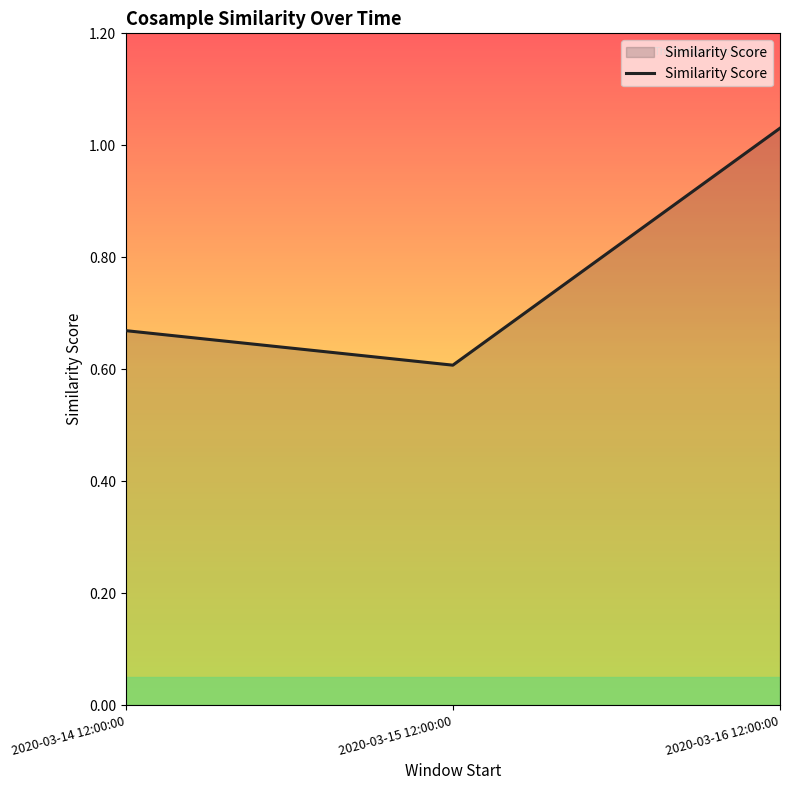

Is it true that the value at 2020-03-15 12:00:00 is 1.0?

False